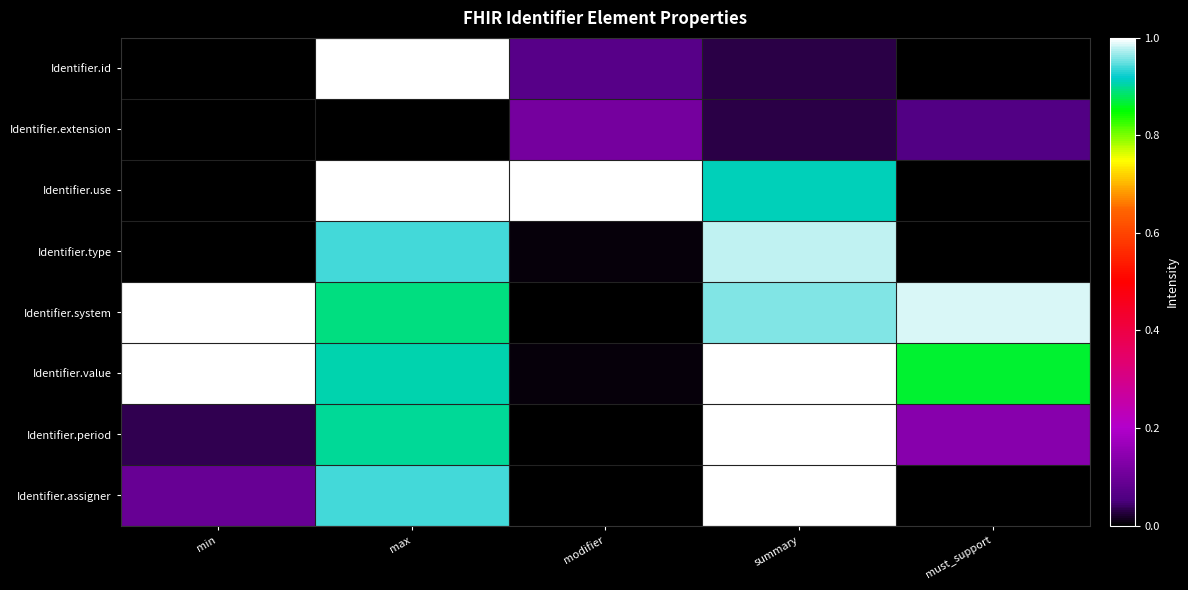

What is the greatest value displayed?

1.0